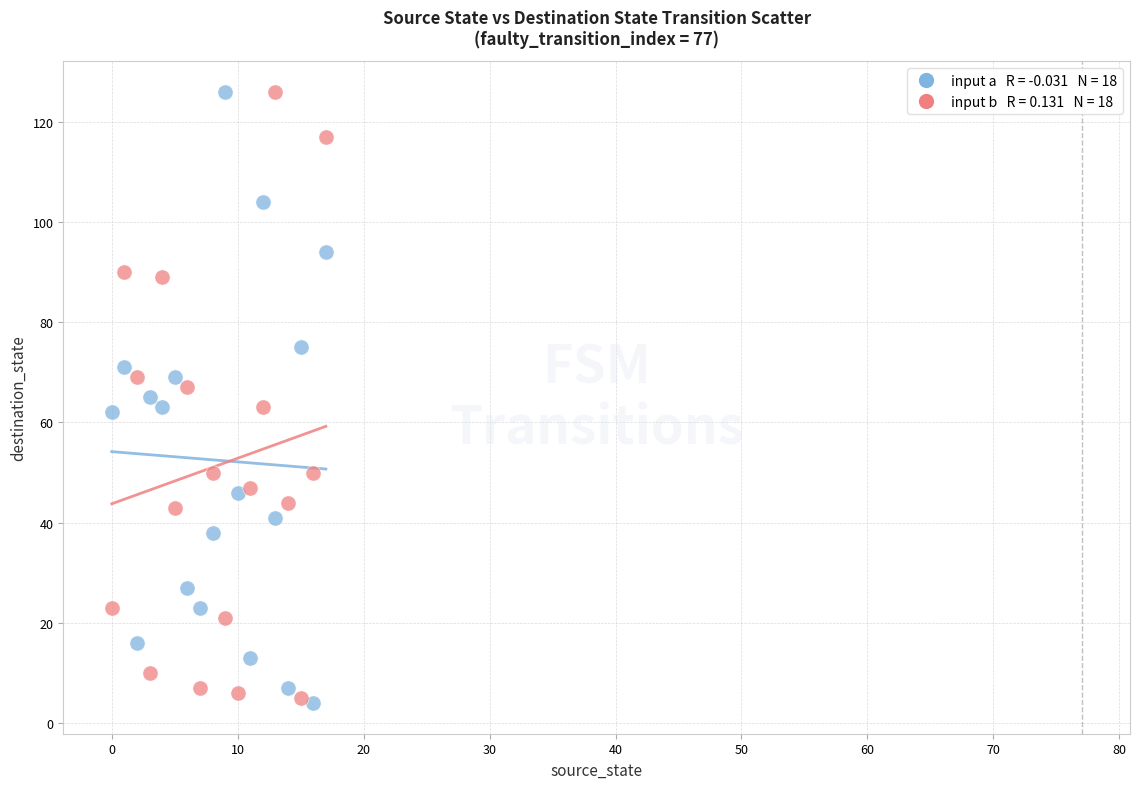

Across all data points, what is the range of Y values (max minus min)?

122